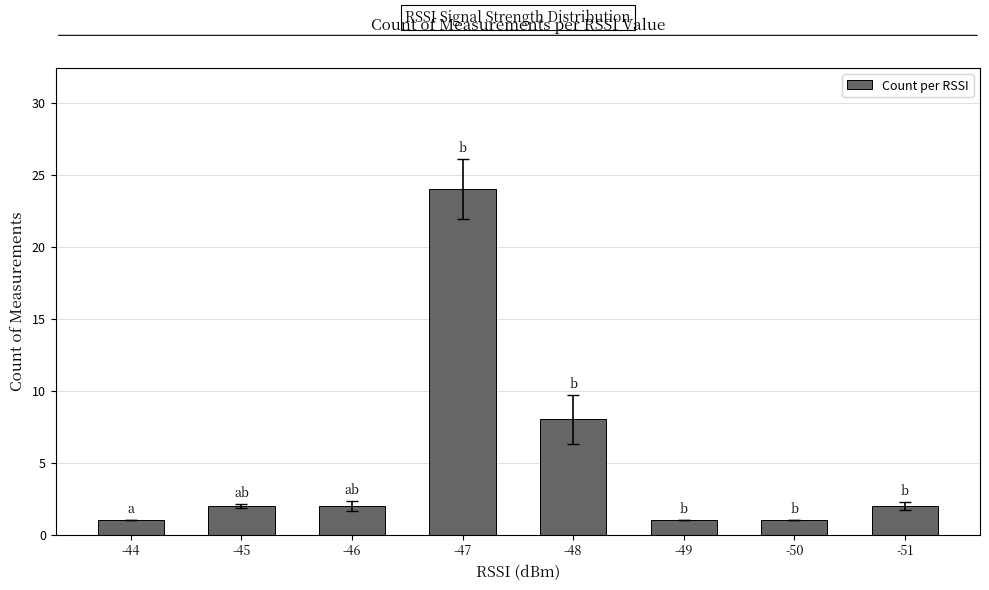

What is the smallest value displayed?

1